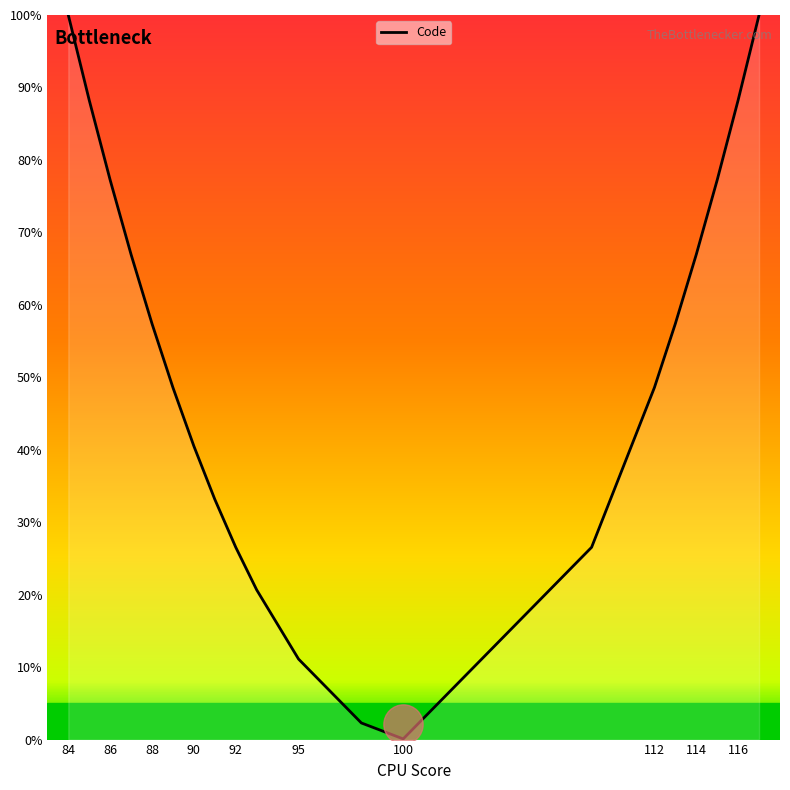

At which label does Code reach its minimum?

100